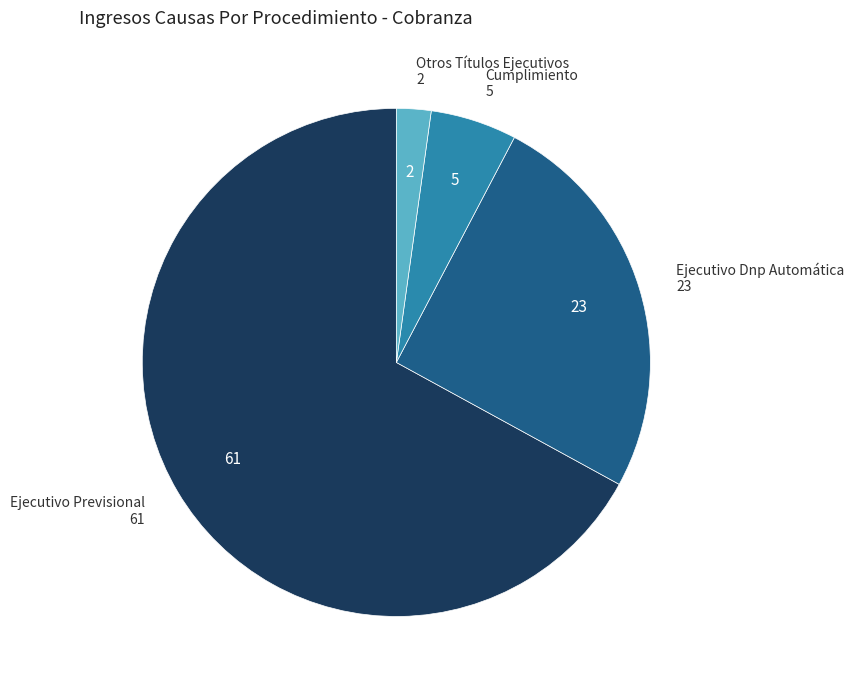

Is there any slice that represents more than half of the pie?

Yes